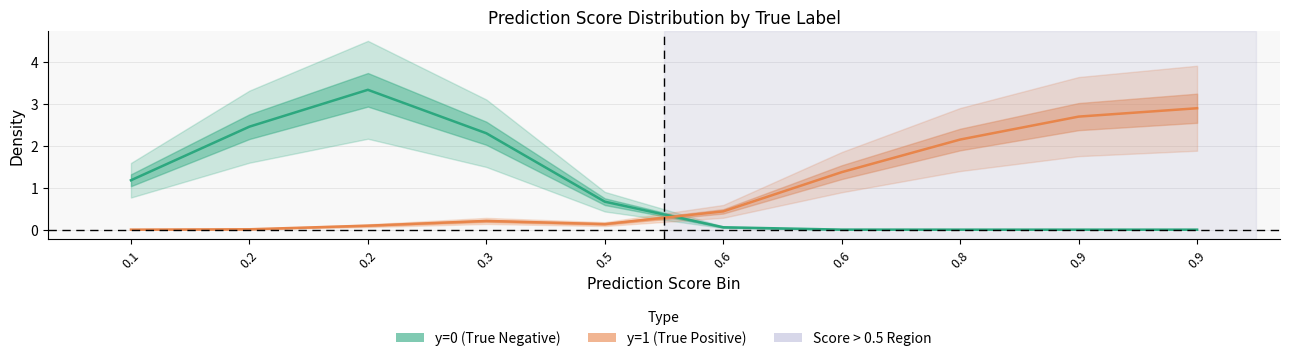

At how many categories does at least one series exceed 0?

10